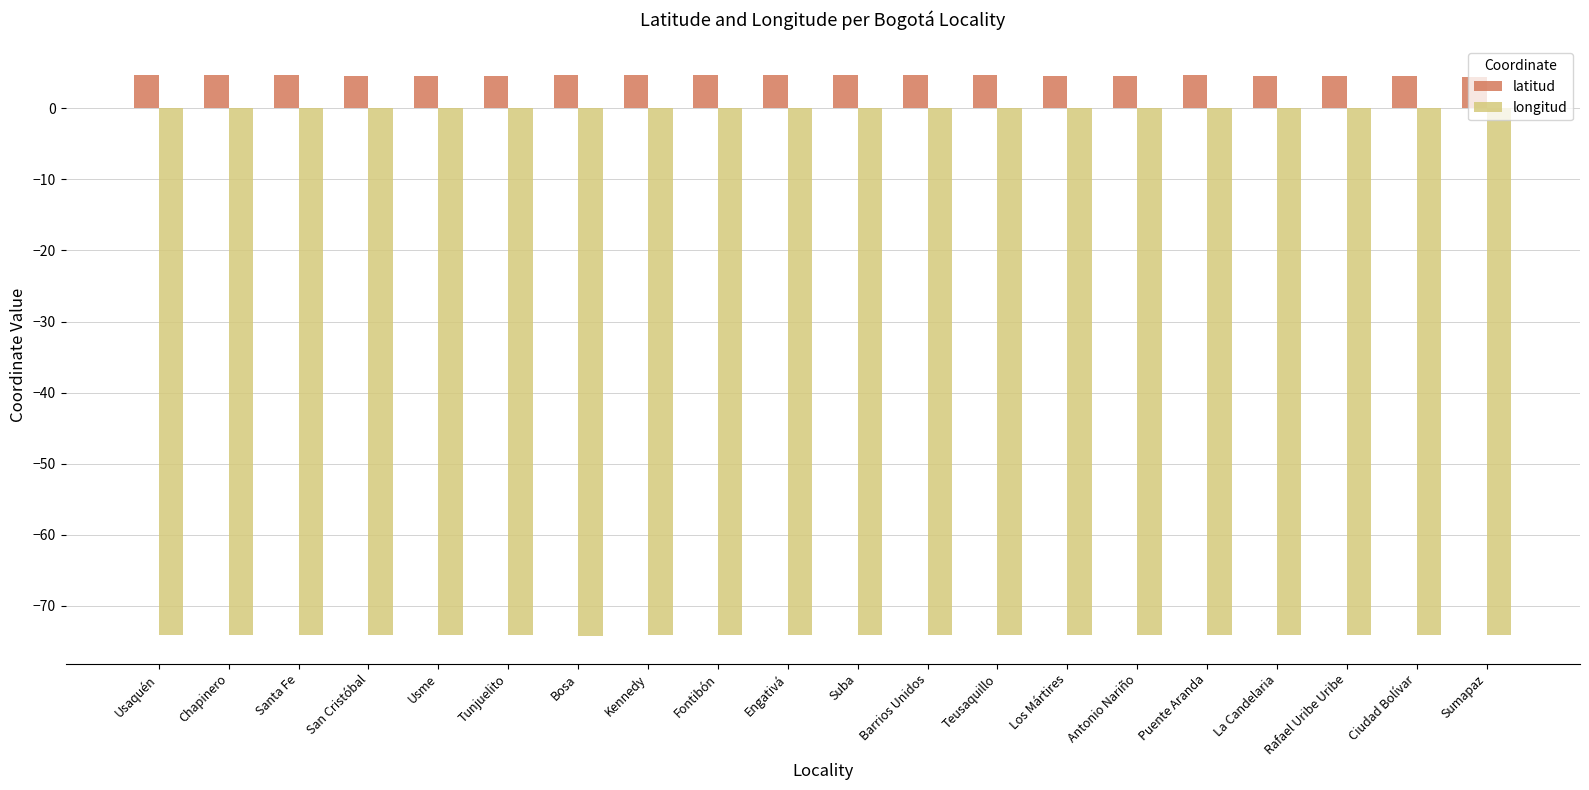

Which series has the largest total across all categories?

latitud